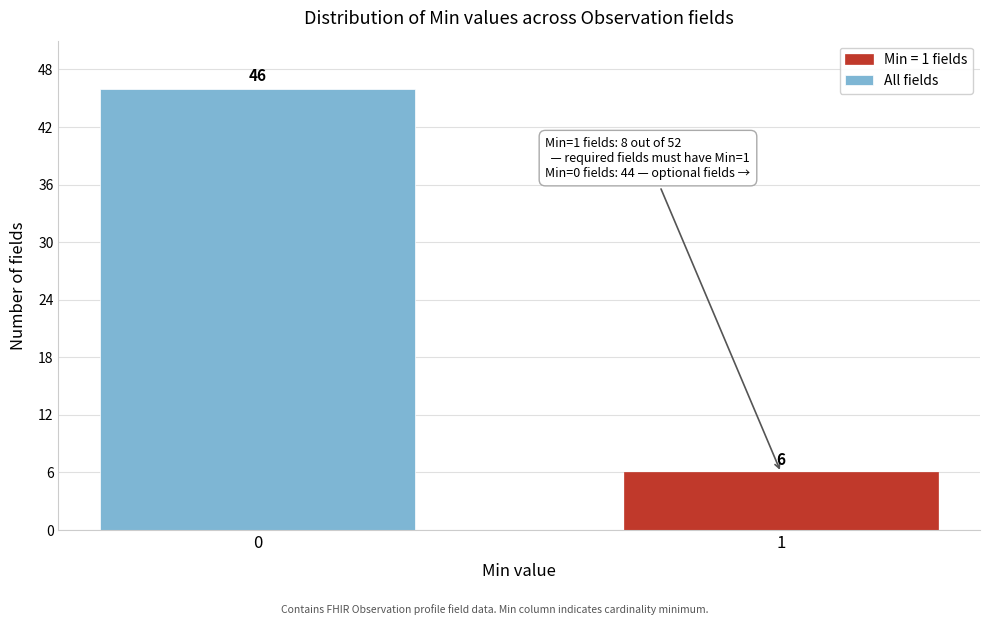

Reading right to left, what are all the values shown in this chart?

6	46